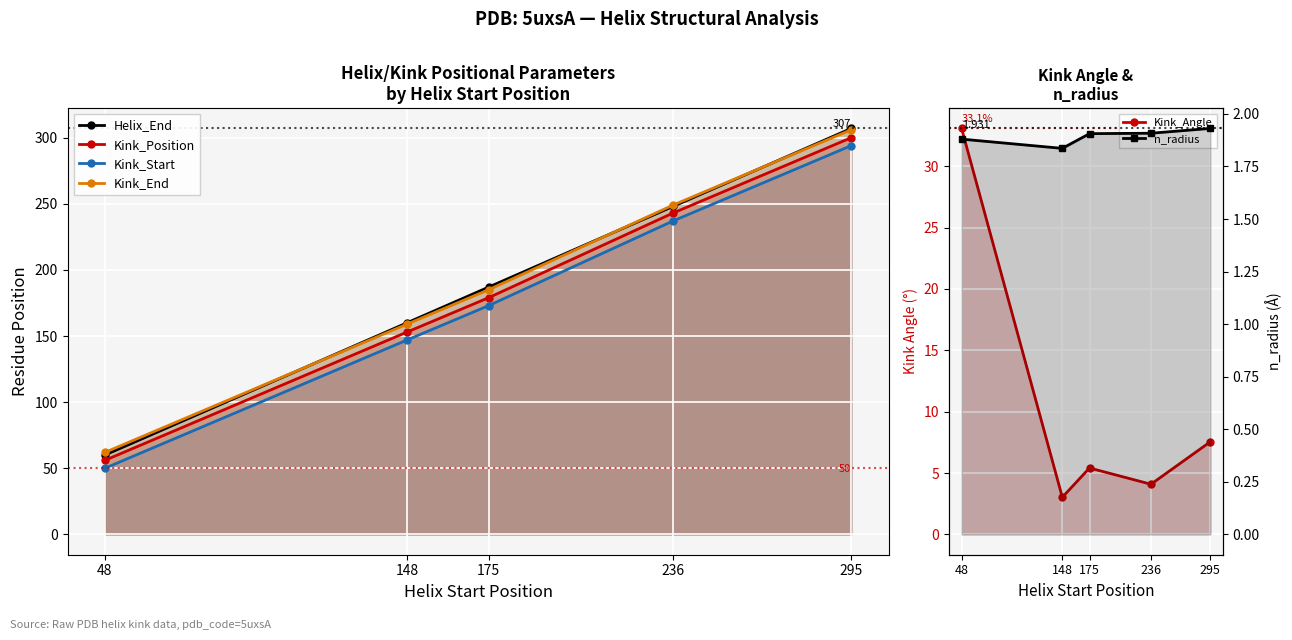

What is the value of the Kink_Start point at the 4th from the left?

237.0